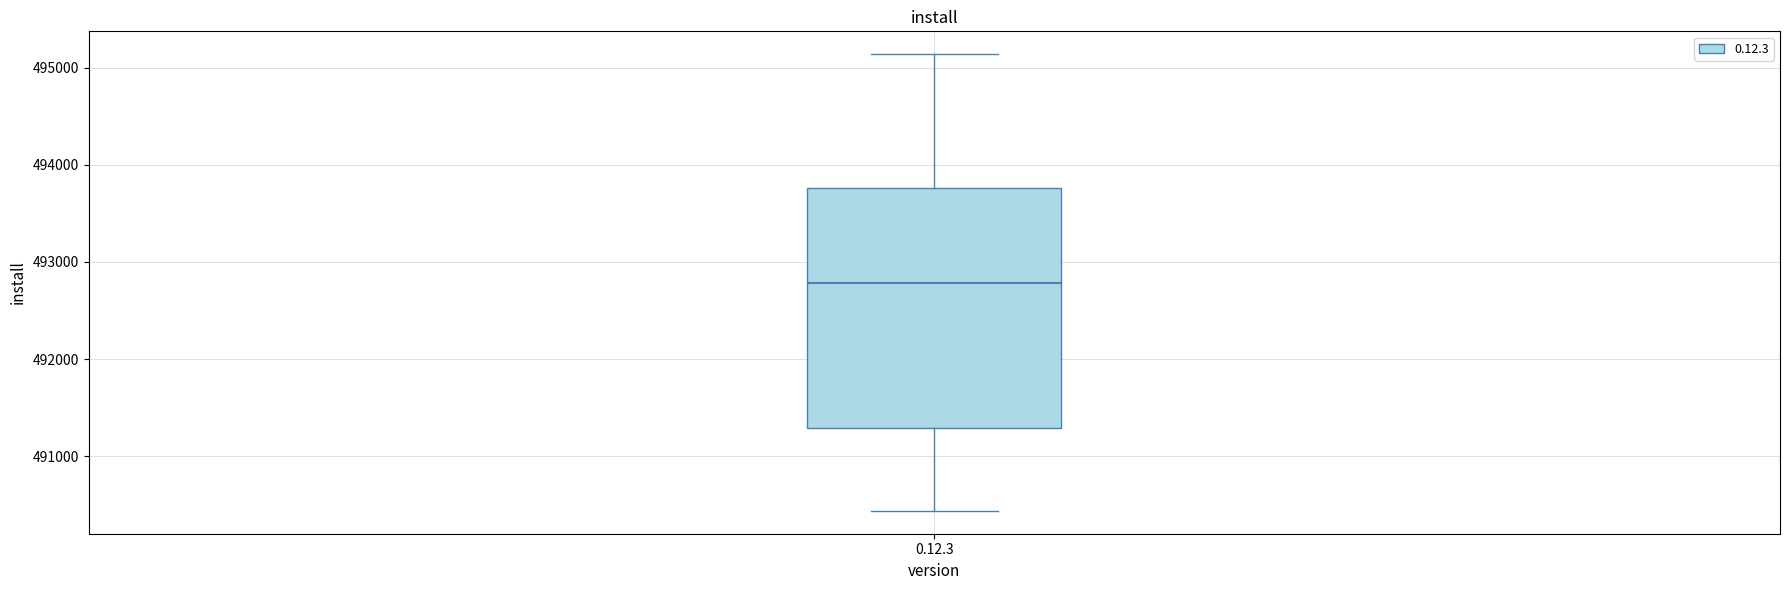

Transcribe this box plot: give where the median line is, the range the box spans, and where the two whiskers end, as read against the y-axis. The values are not printed on the chart, so give them approximately, as read against the axis.

median 492800, box 491300 to 493800, whiskers 490400 to 495100